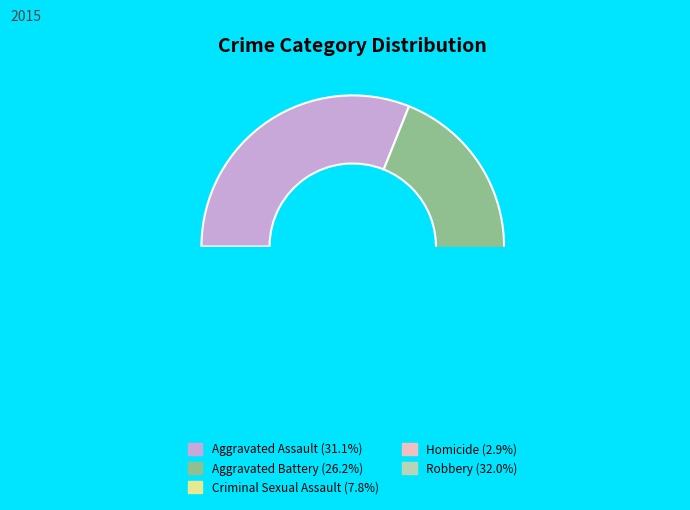

The Aggravated Battery slice represents 26% of the pie. True or false?

True